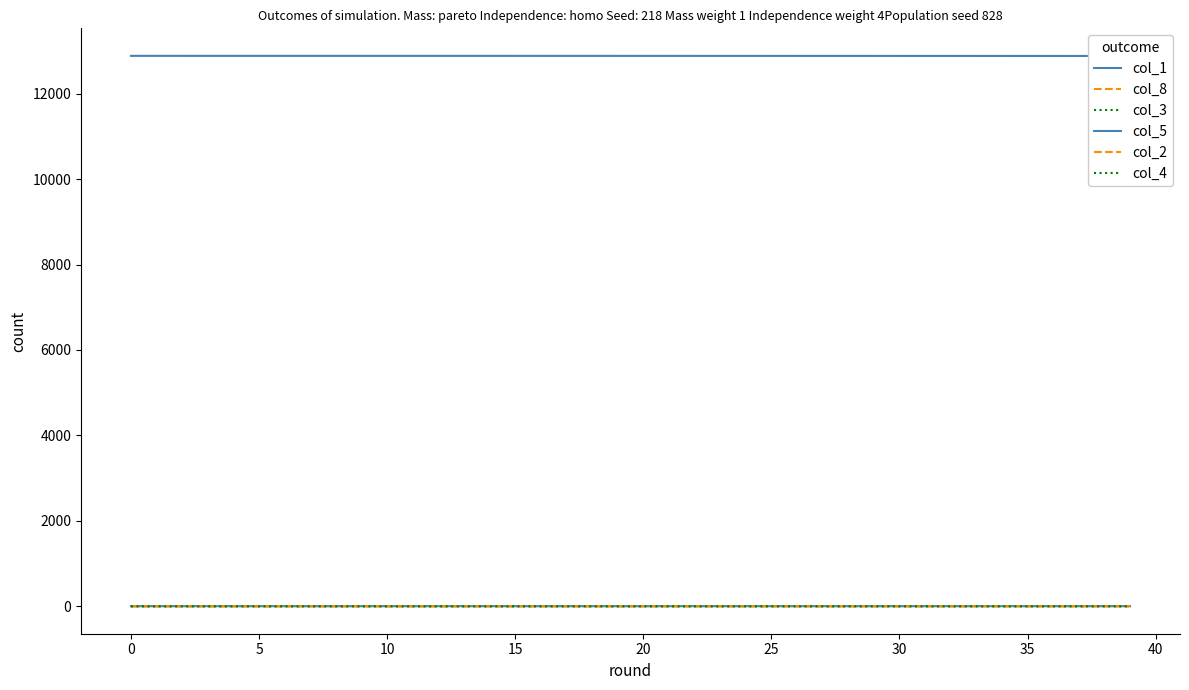

Reading left to right, what are all the values shown in this chart?

col_1: 12888.0	12887.9	12887.9	12887.9	12887.9	12887.9	12887.9	12887.8	12887.8	12887.8	12887.8	12887.7	12887.7	12887.6	12887.6	12887.6	12887.5	12887.5	12887.5	12887.4	12887.4	12887.3	12887.2	12887.2	12887.1	12887.0	12887.0	12886.9	12886.8	12886.7	12886.6	12886.5	12886.4	12886.2	12886.1	12886.0	12885.8	12885.7	12885.5	12885.3
col_8: 0.0	0.0	0.0	0.0	0.0	0.0	0.0	0.0	0.1	0.1	0.1	0.1	0.1	0.1	0.2	0.2	0.2	0.2	0.3	0.3	0.3	0.3	0.4	0.4	0.5	0.5	0.6	0.6	0.7	0.7	0.8	0.8	0.9	1.0	1.1	1.1	1.2	1.3	1.4	1.5
col_3: 0.0	0.1	0.1	0.1	0.1	0.1	0.1	0.1	0.1	0.1	0.1	0.1	0.1	0.1	0.1	0.1	0.1	0.1	0.2	0.2	0.2	0.2	0.2	0.2	0.2	0.2	0.3	0.3	0.3	0.3	0.3	0.4	0.4	0.4	0.4	0.5	0.5	0.5	0.6	0.6
col_5: 0.0	0.0	0.0	0.0	0.0	0.0	0.0	0.0	0.0	0.1	0.1	0.1	0.1	0.1	0.1	0.1	0.1	0.1	0.1	0.1	0.1	0.1	0.1	0.1	0.1	0.1	0.1	0.2	0.2	0.2	0.2	0.2	0.2	0.2	0.2	0.3	0.3	0.3	0.3	0.3
col_2: 0.0	0.0	0.0	0.0	0.0	0.0	0.0	0.0	0.0	0.0	0.0	0.0	0.0	0.0	0.0	0.0	0.0	0.0	0.0	0.0	0.0	0.0	0.0	0.1	0.1	0.1	0.1	0.1	0.1	0.1	0.1	0.1	0.1	0.1	0.1	0.1	0.1	0.1	0.1	0.1
col_4: 0.0	0.0	0.0	0.0	0.0	0.0	0.0	0.0	0.0	0.0	0.0	0.0	0.0	0.0	0.0	0.0	0.0	0.0	0.0	0.0	0.0	0.0	0.0	0.0	0.0	0.0	0.0	0.0	0.0	0.0	0.0	0.0	0.0	0.0	0.0	0.0	0.0	0.0	0.0	0.0